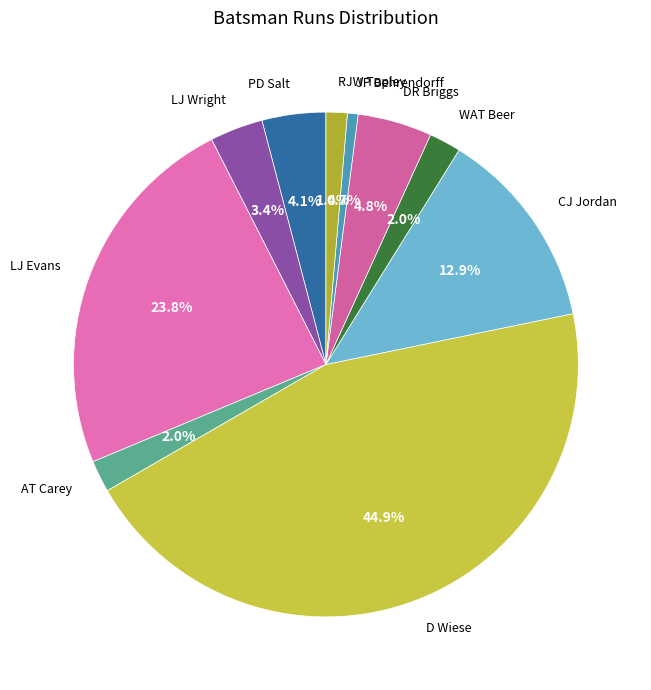

Is there any slice that represents more than half of the pie?

No